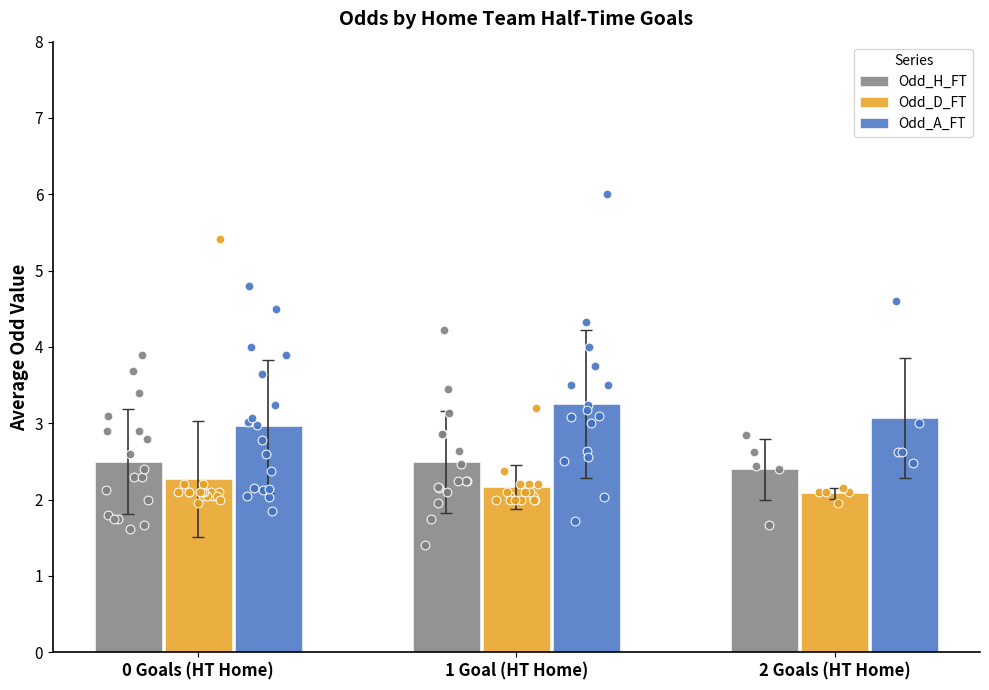

What is the total value across all series at 1 Goal (HT Home)?

7.9